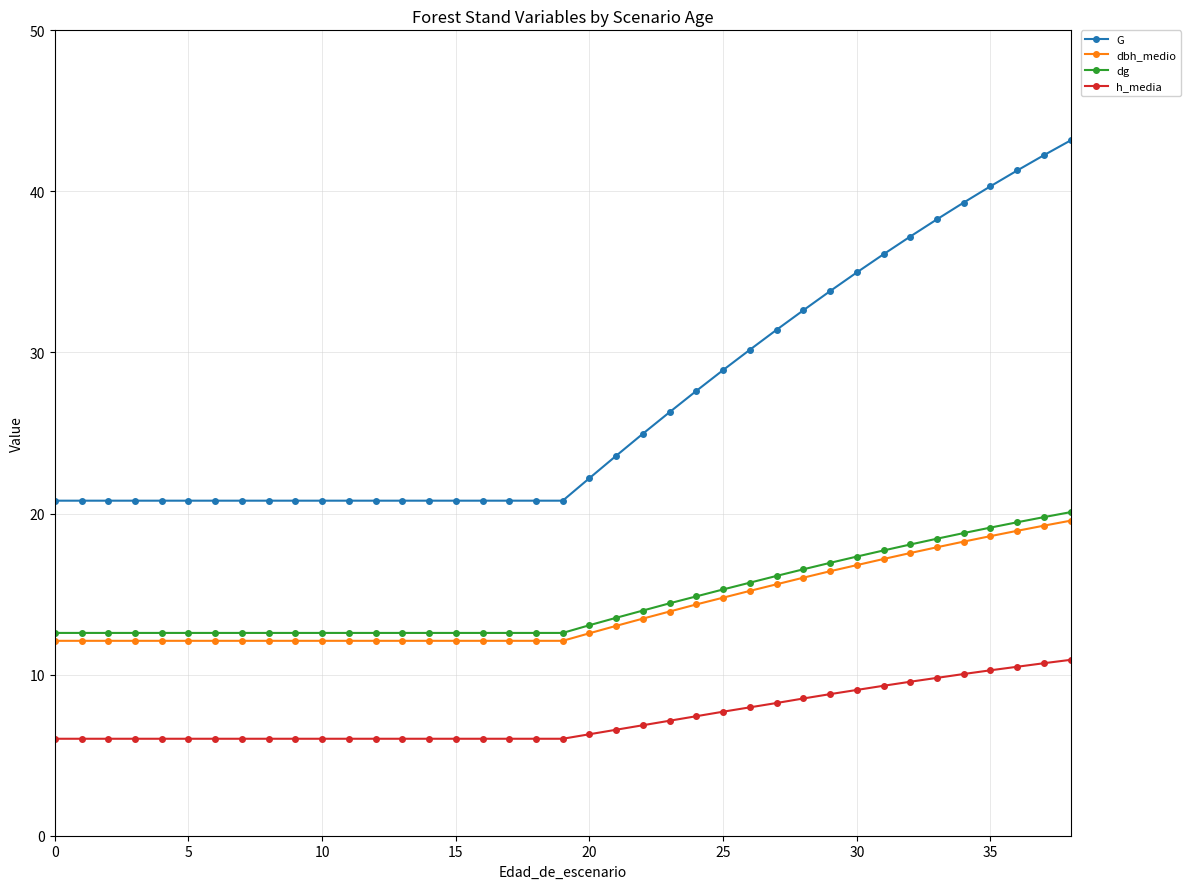

What is the value of the dg point at the 12th from the left?

12.6